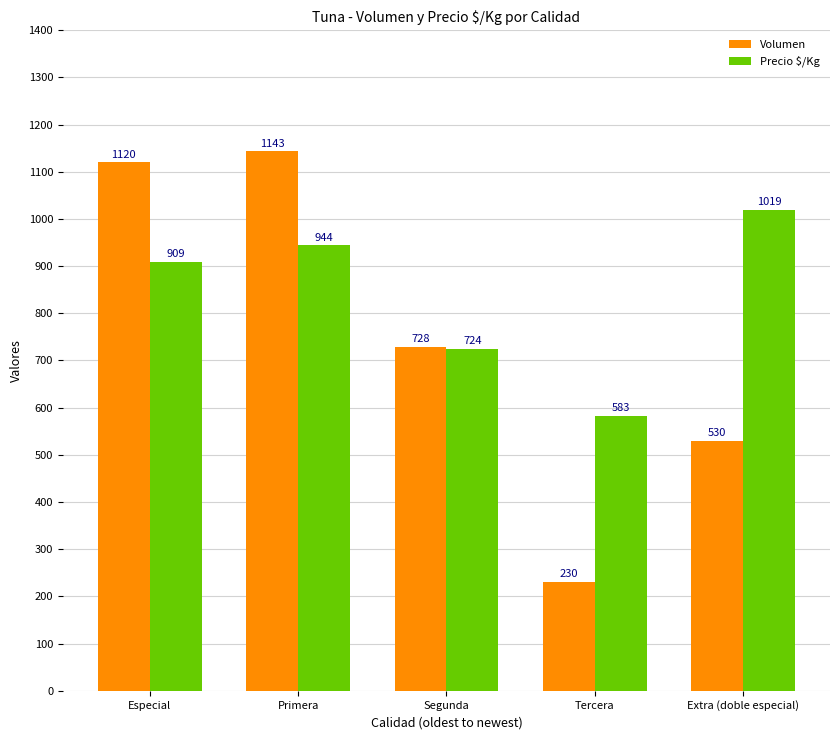

How many data points does each series have?

5